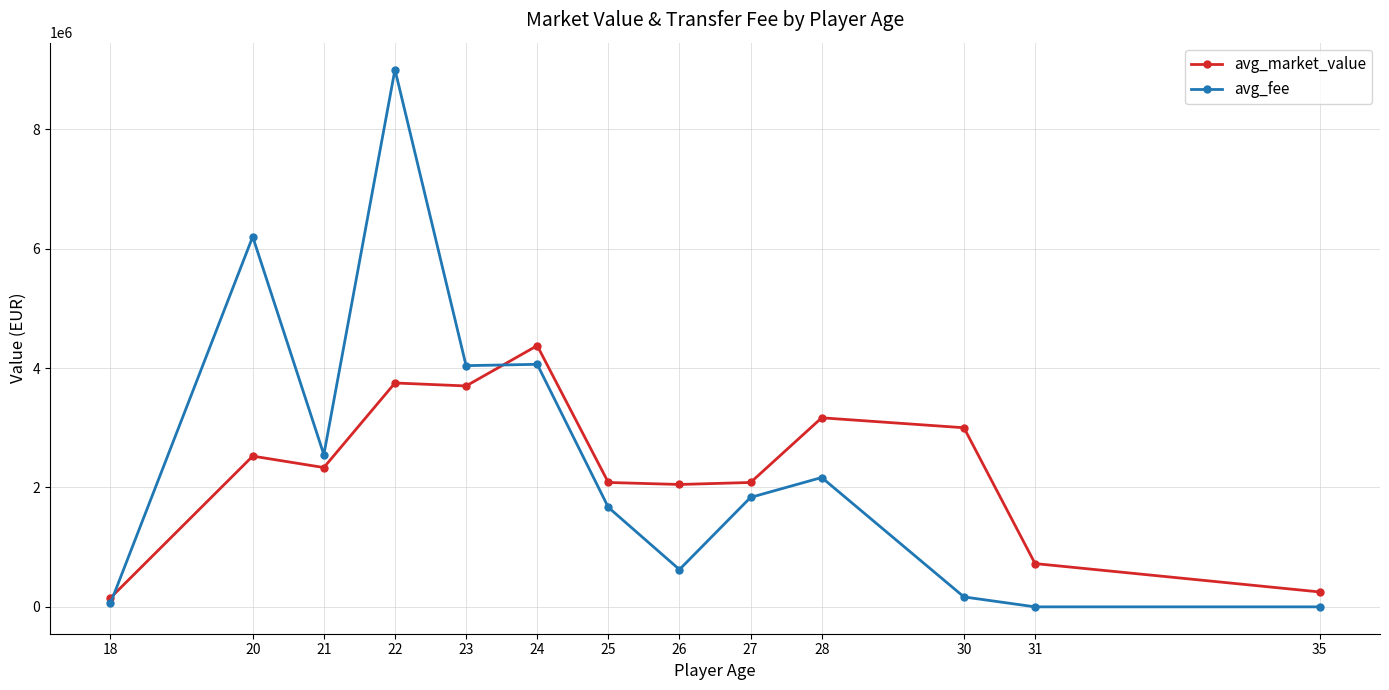

Which series has the widest spread of values?

avg_fee